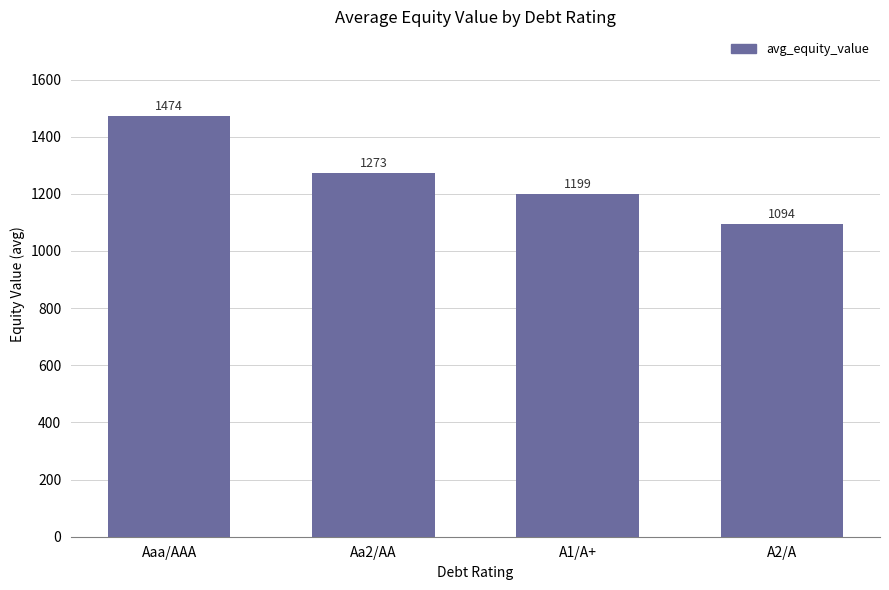

What is the difference between the maximum and second lowest values?

274.9